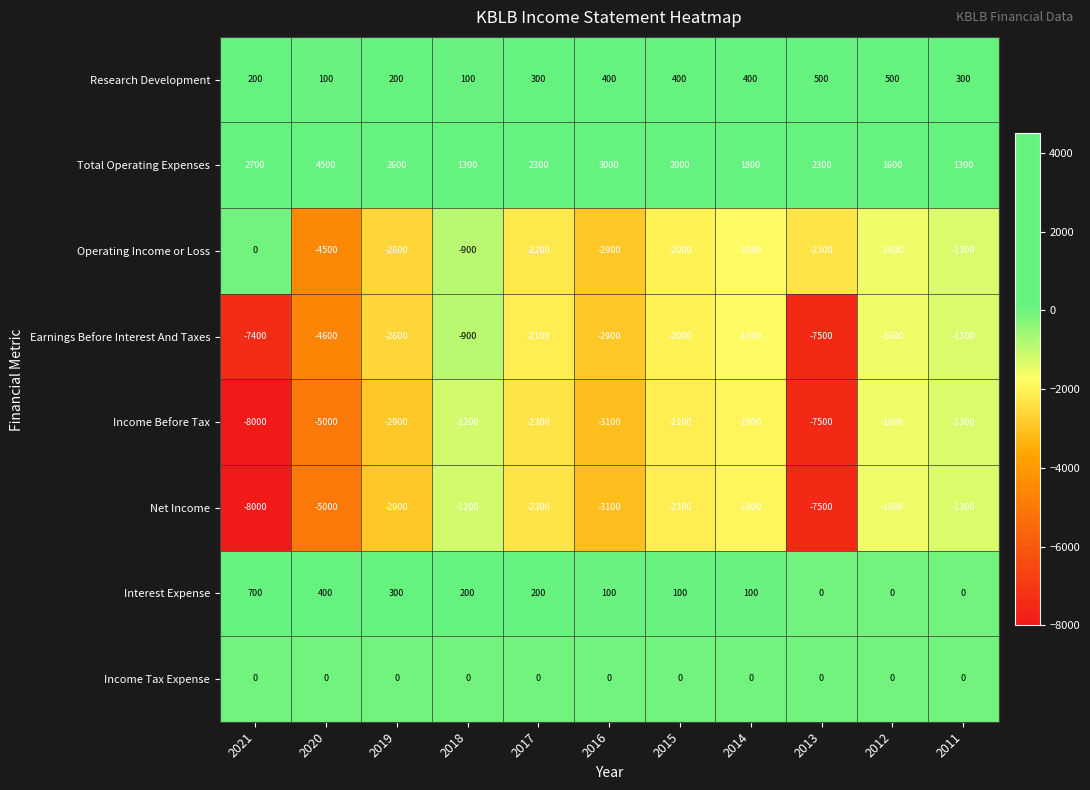

Which series has the largest total across all categories?

Total Operating Expenses